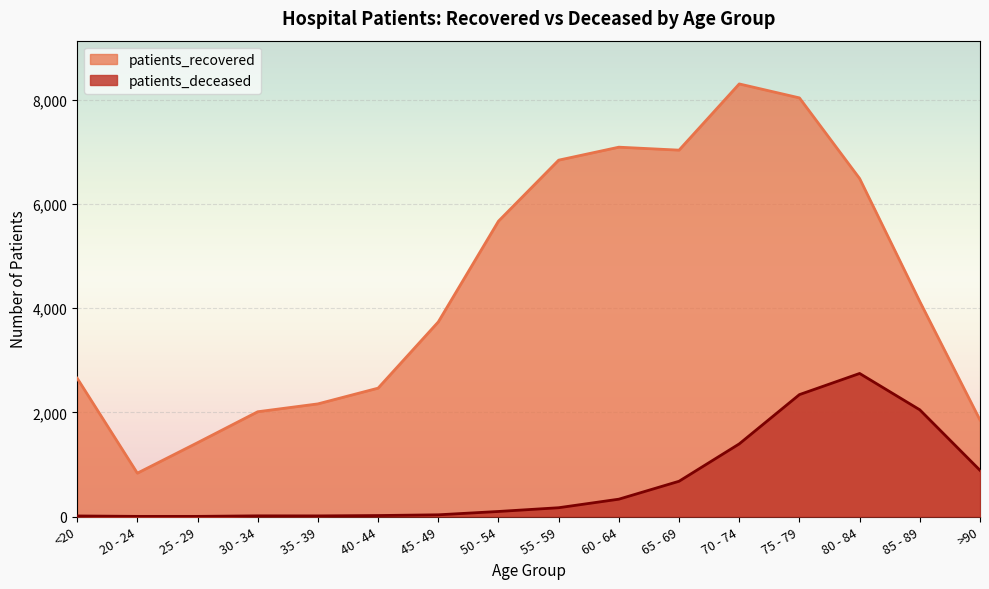

Rank the categories by patients_deceased value from highest to lowest.

80 - 84, 75 - 79, 85 - 89, 70 - 74, >90, 65 - 69, 60 - 64, 55 - 59, 50 - 54, 45 - 49, 40 - 44, 30 - 34, 35 - 39, <20, 20 - 24, 25 - 29